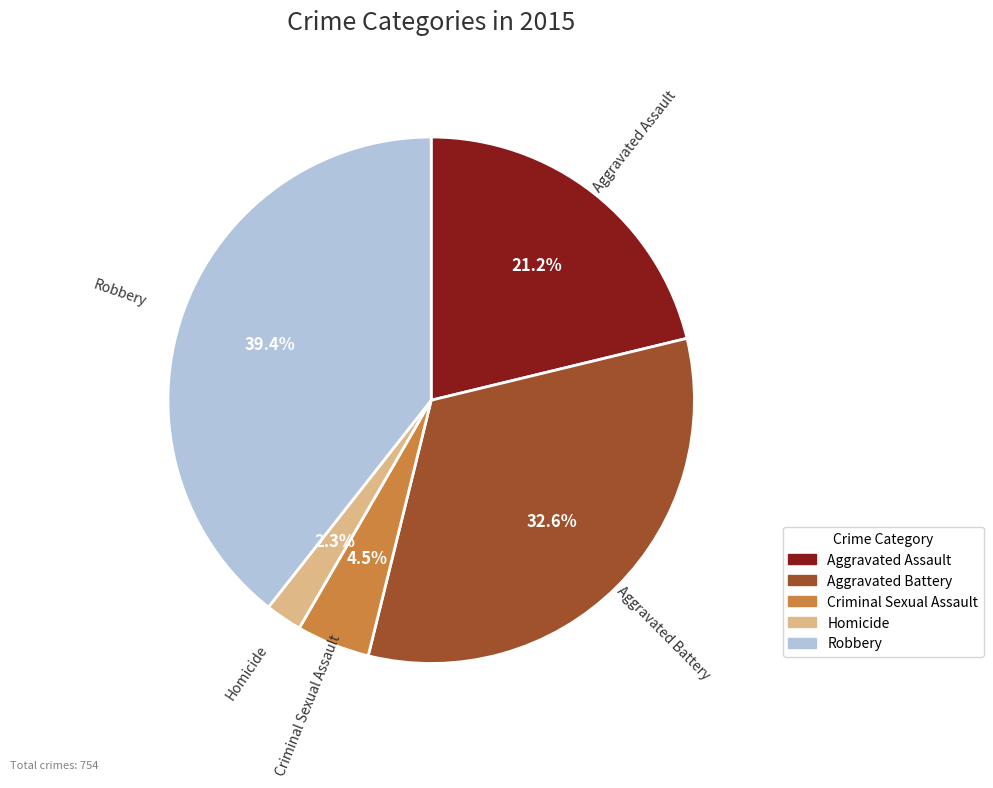

Which category has the biggest portion of the pie?

Robbery